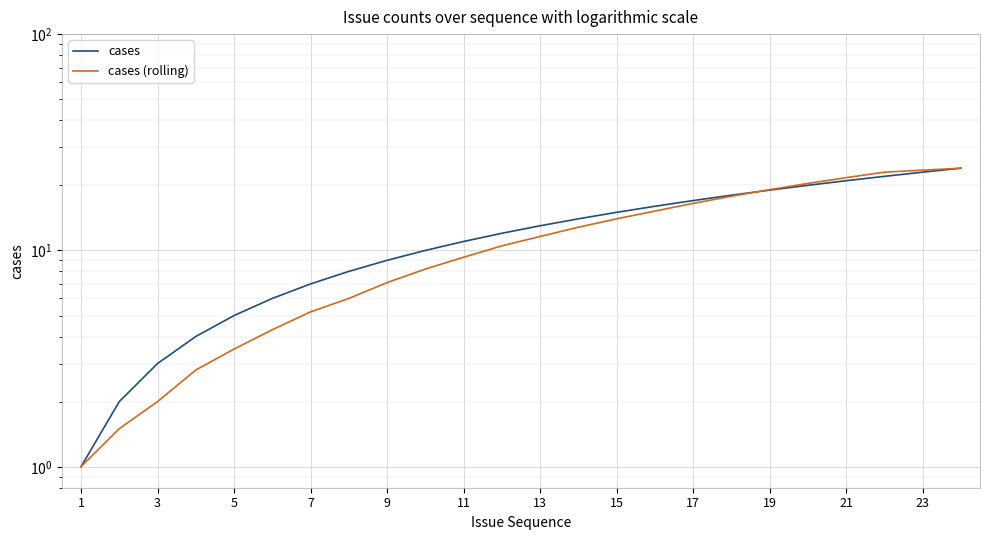

Which series has the largest total across all categories?

cases